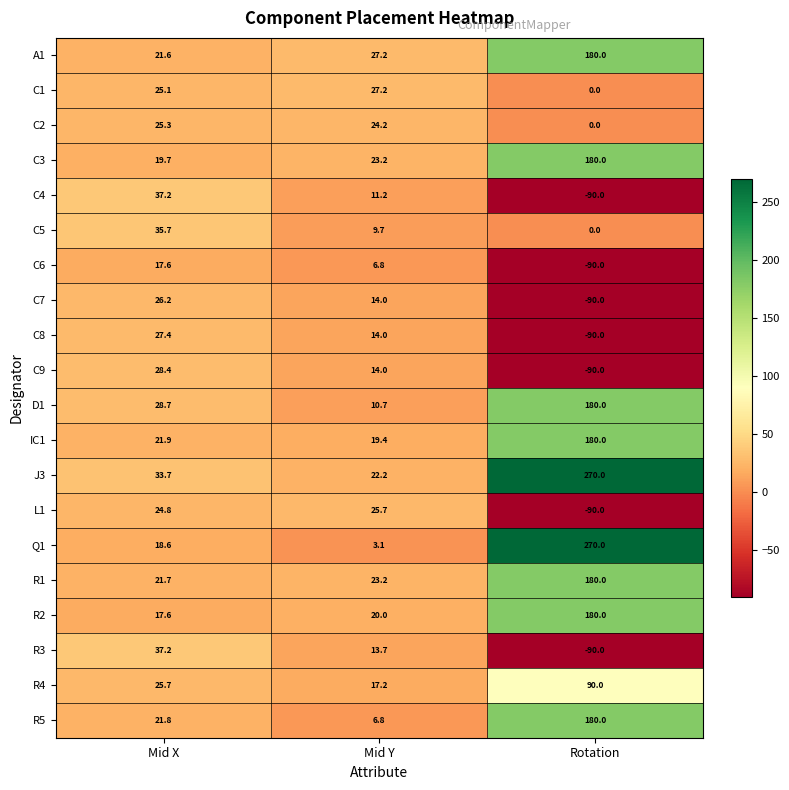

What is the difference between the second highest and minimum values in the C7 series?

104.0